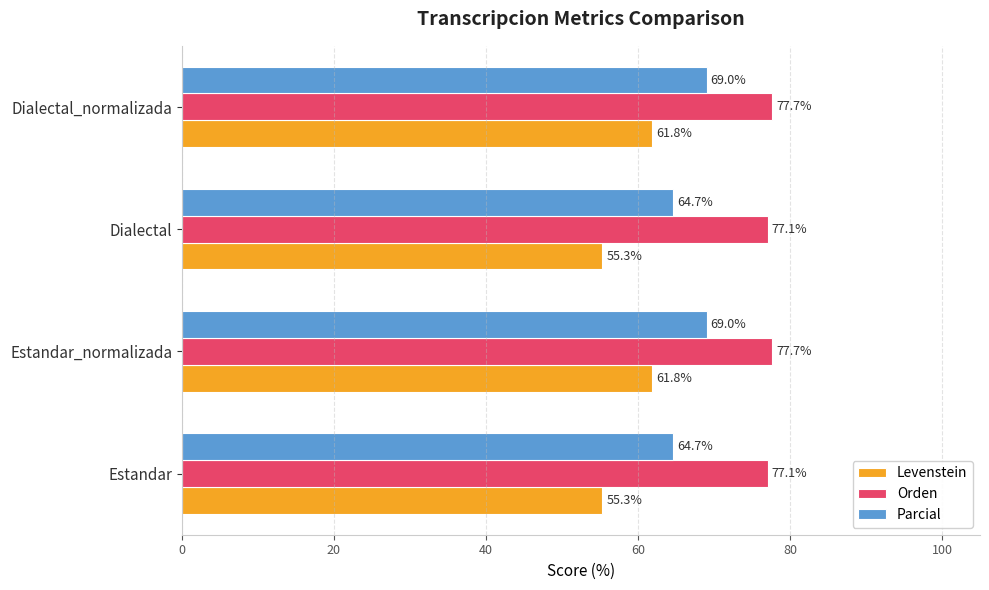

True or false: Levenstein has a value of 55.3 at Dialectal.

True